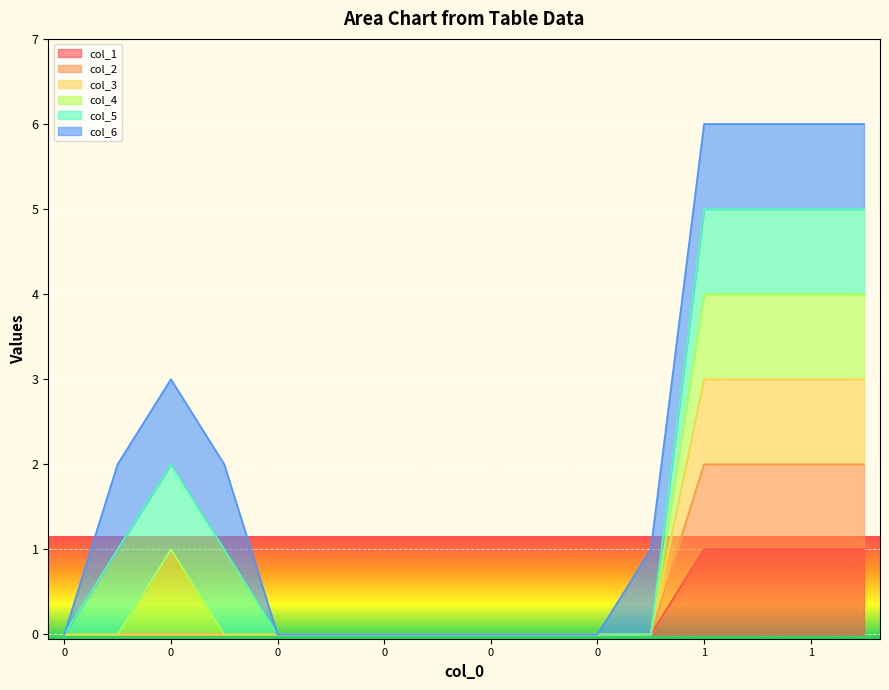

What is the maximum value for col_2?

2